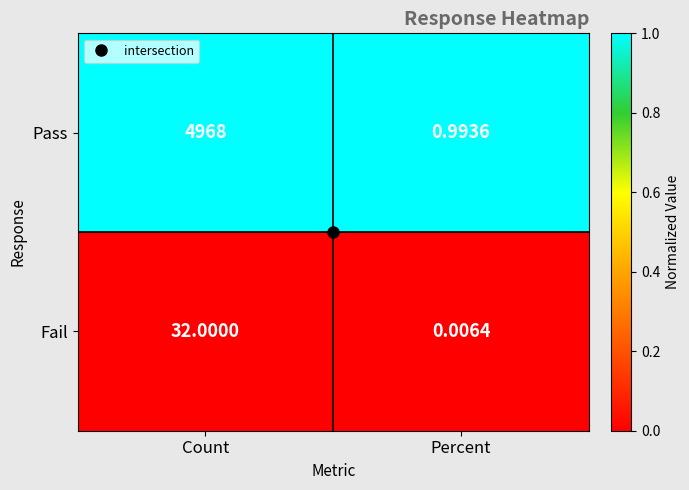

Rank the series by their average value, from lowest to highest.

Fail, Pass